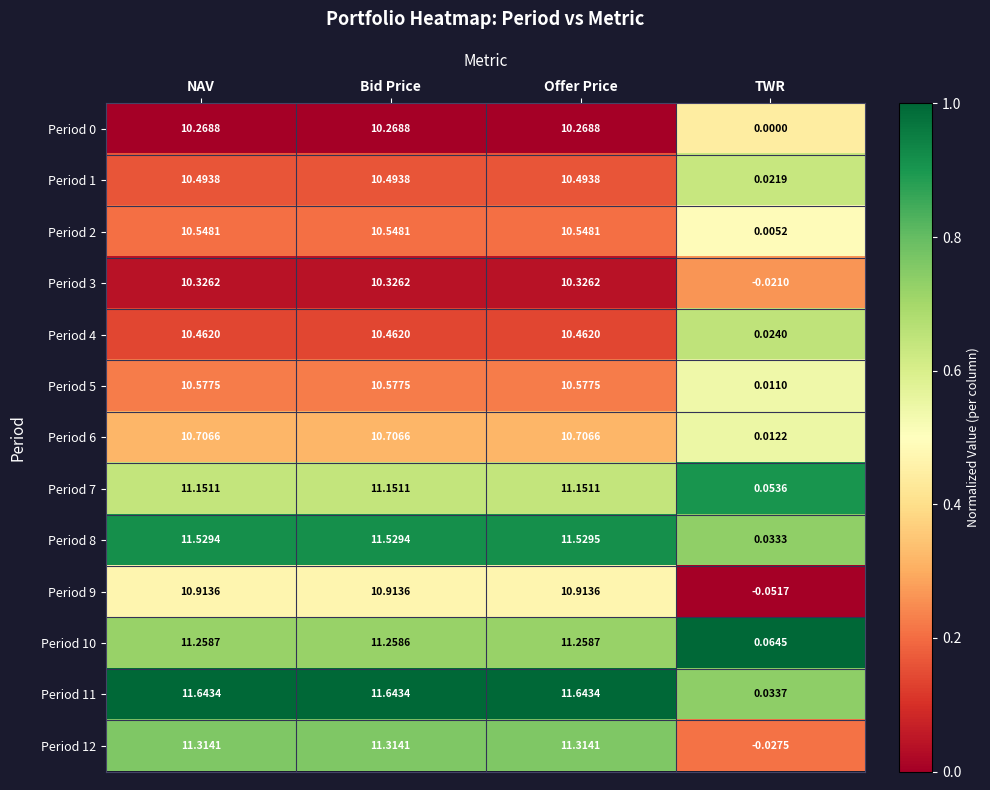

Is the value of Period 6 at Bid Price greater than the value of Period 0 at Offer Price?

Yes